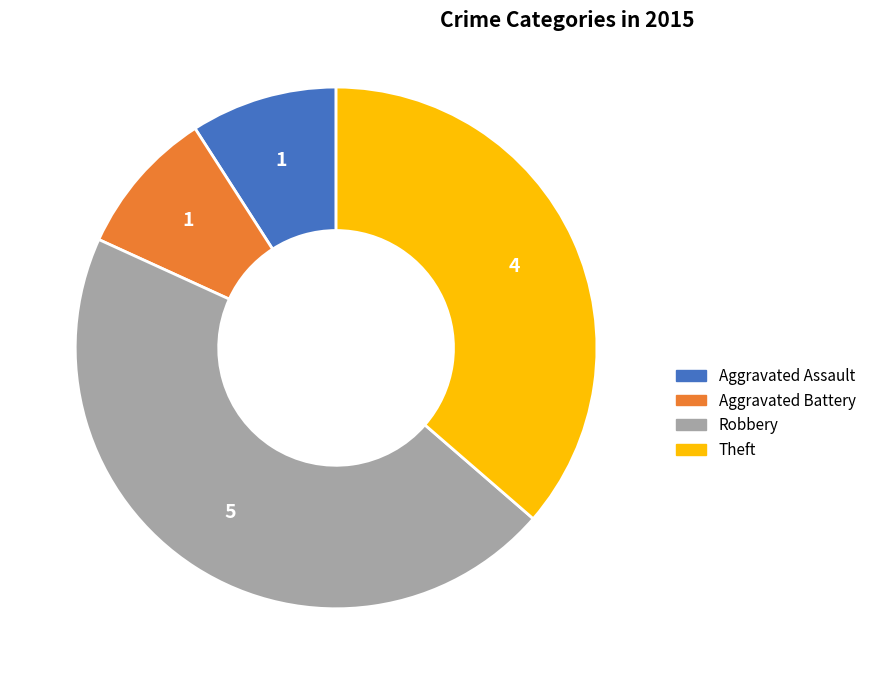

Approximately how many times larger is the value at Aggravated Assault compared to Aggravated Battery?

1.0